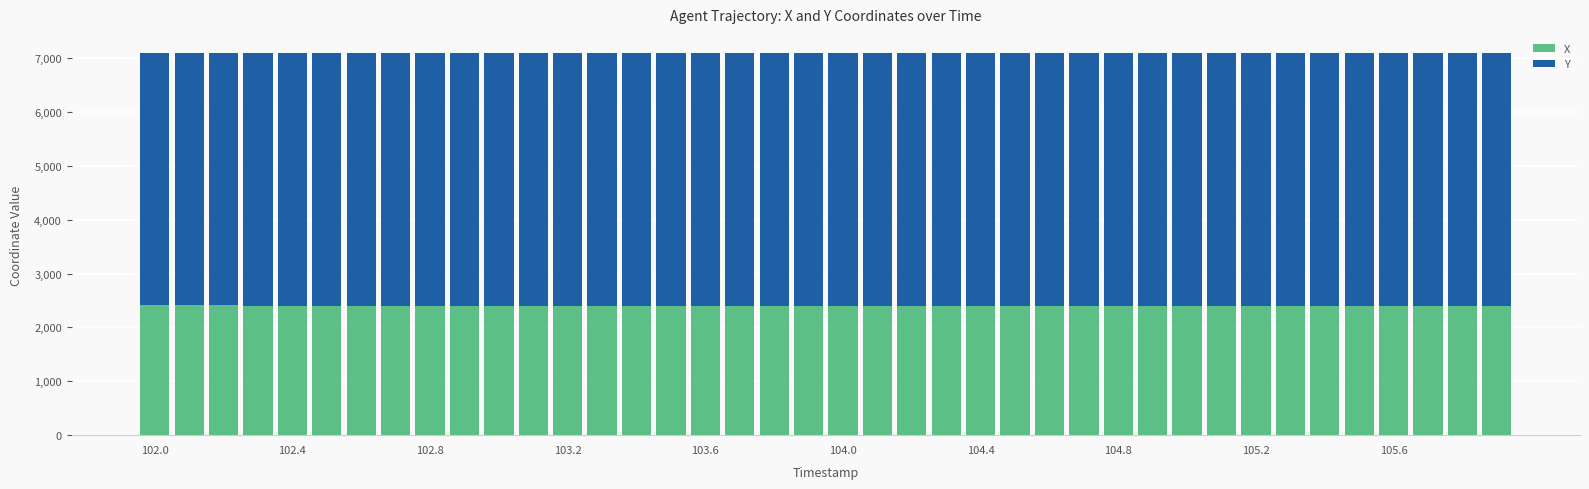

What is the sum of all X values?

95948.3